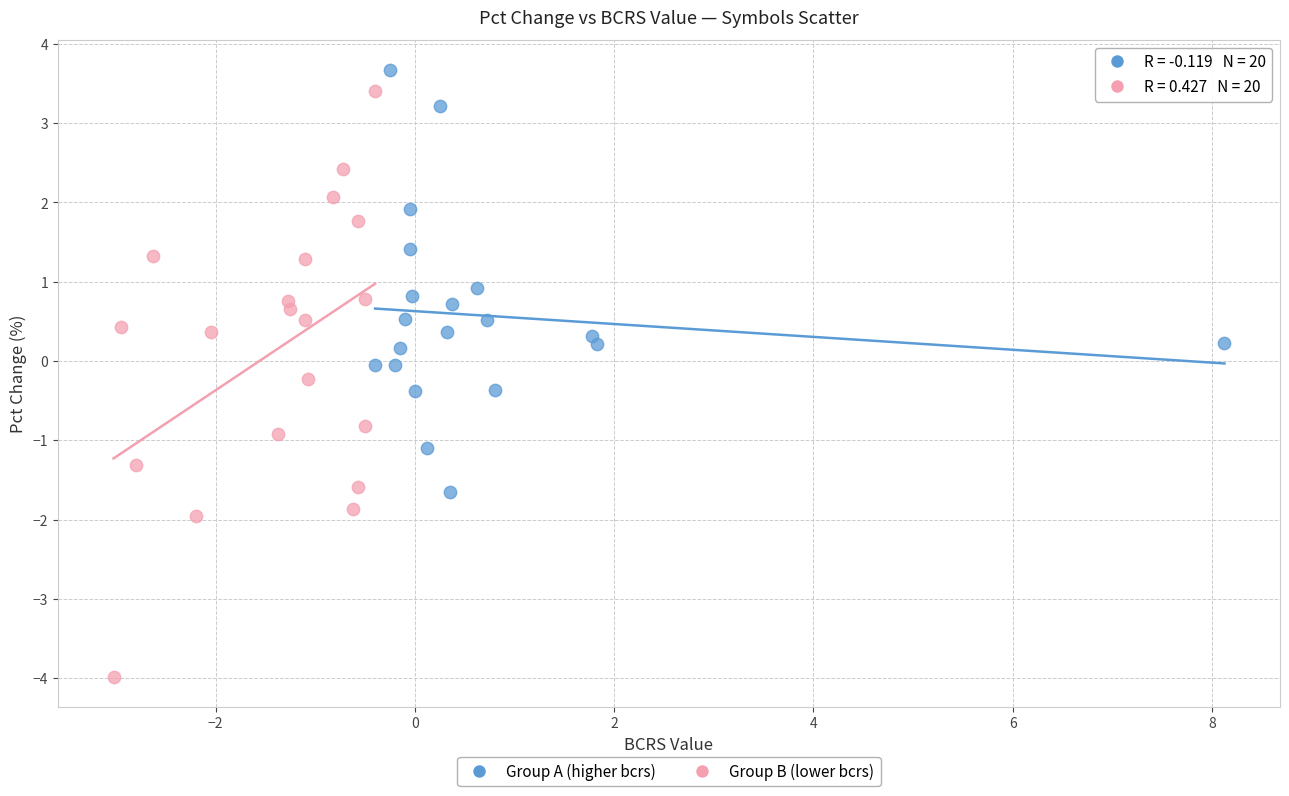

Which series contains the lowest Y value?

Group B (lower bcrs)